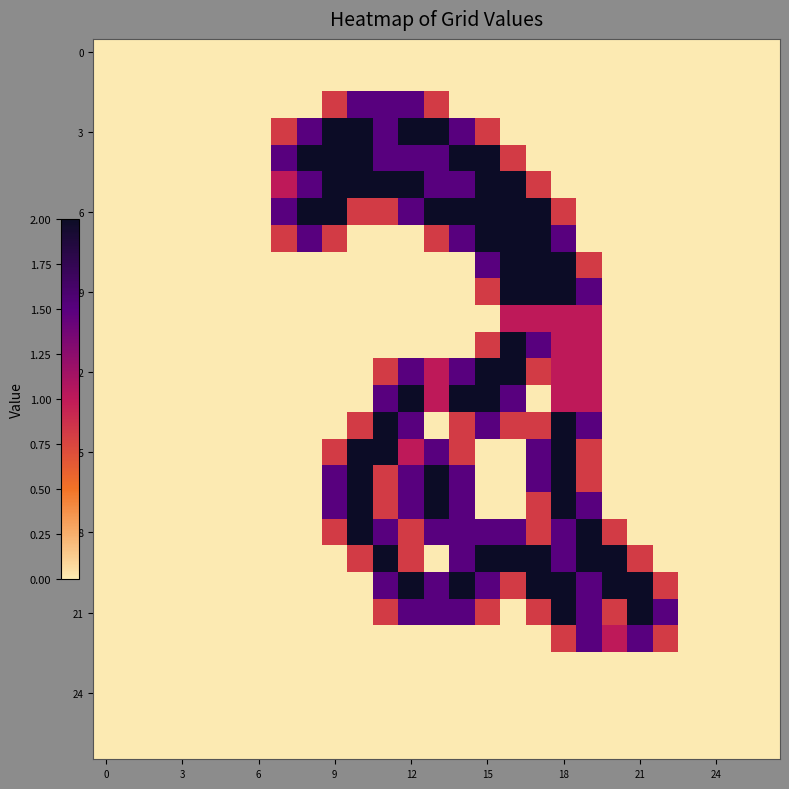

Which label corresponds to the largest value in the chart?

9